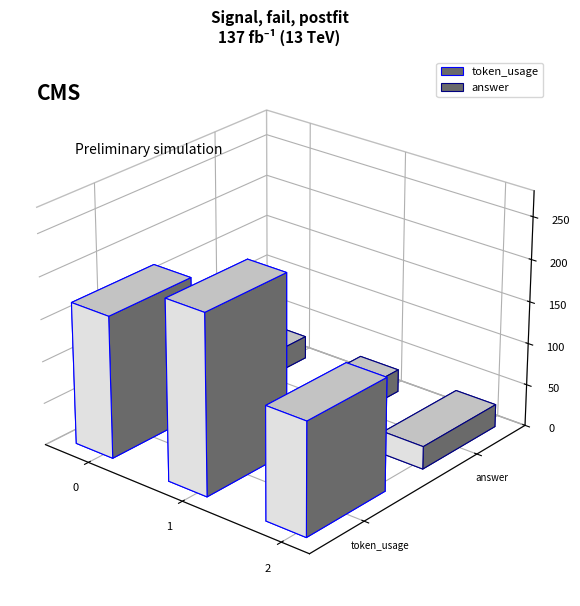

Reading left to right, what are all the values shown in this chart?

token_usage: 169	214	134
answer: 27	27	27